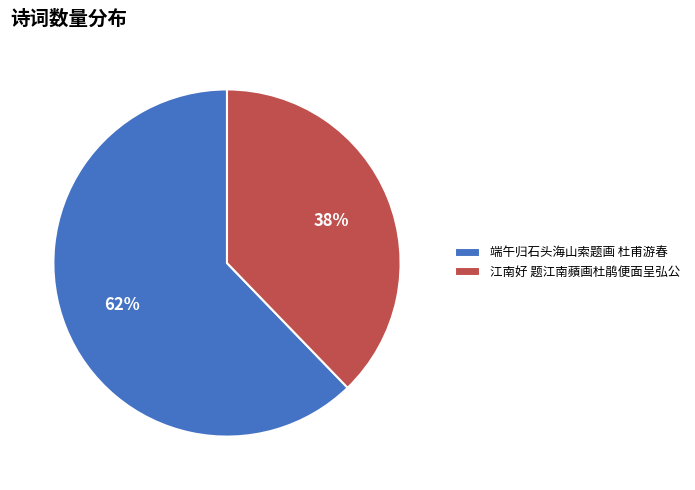

Which slice is the largest?

端午归石头海山索题画 杜甫游春